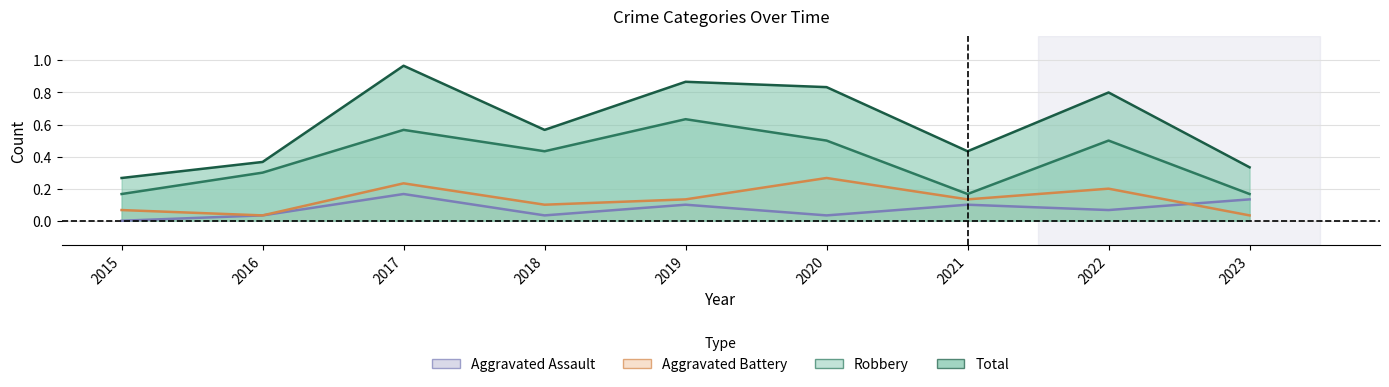

What is the difference between the maximum and second lowest values in the Total series?

0.6